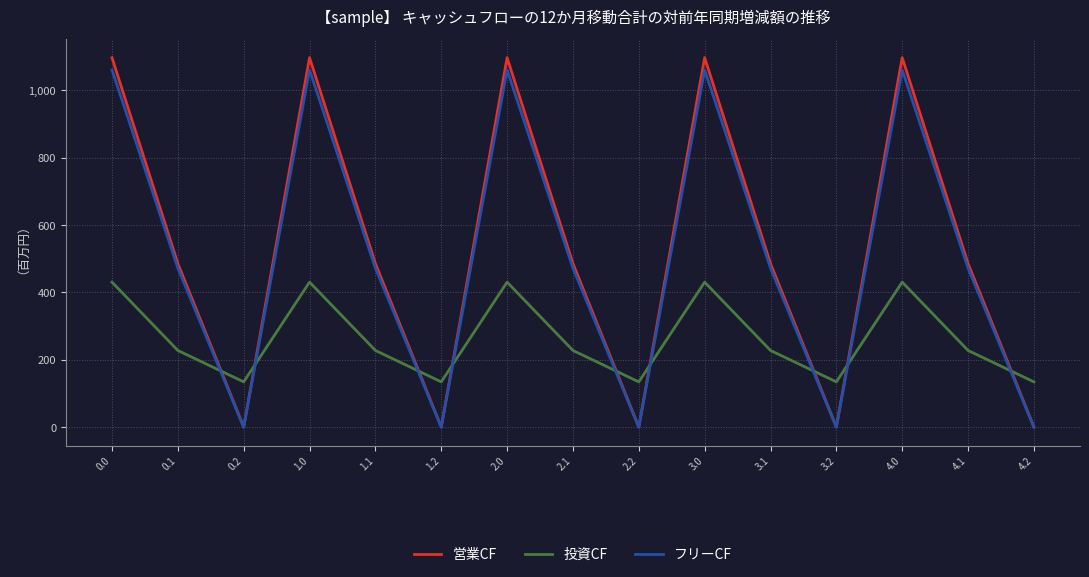

Which series has the widest spread of values?

営業CF